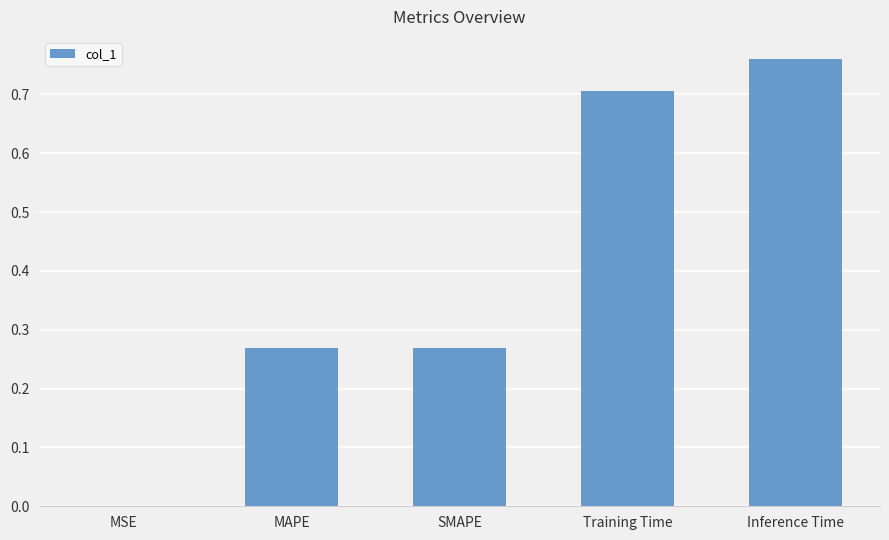

Which has a higher value, MAPE or Inference Time?

Inference Time